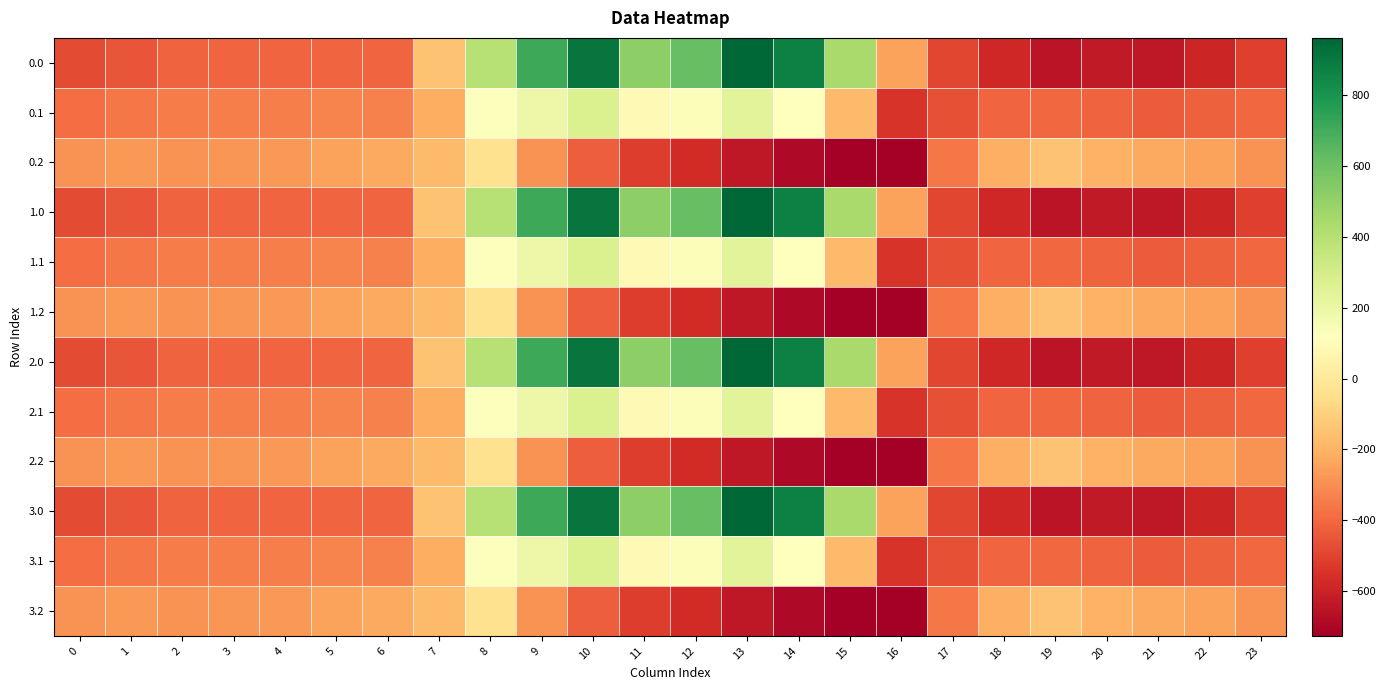

How many data points does each series have?

24